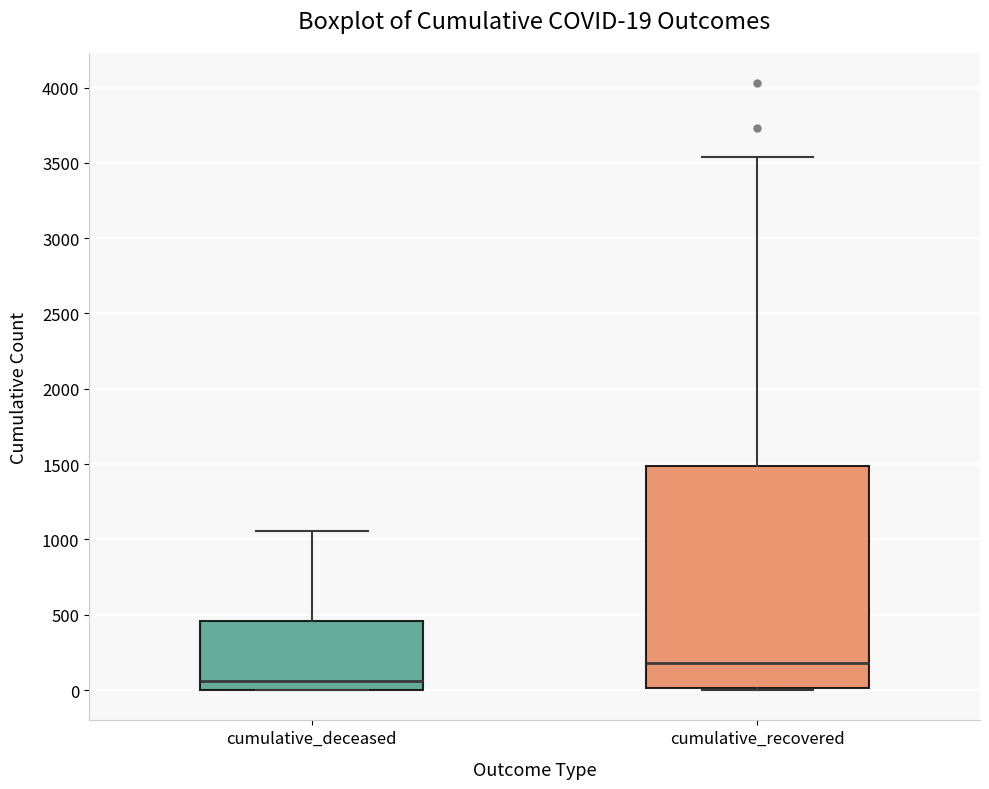

Which box's median line is the highest?

cumulative_recovered